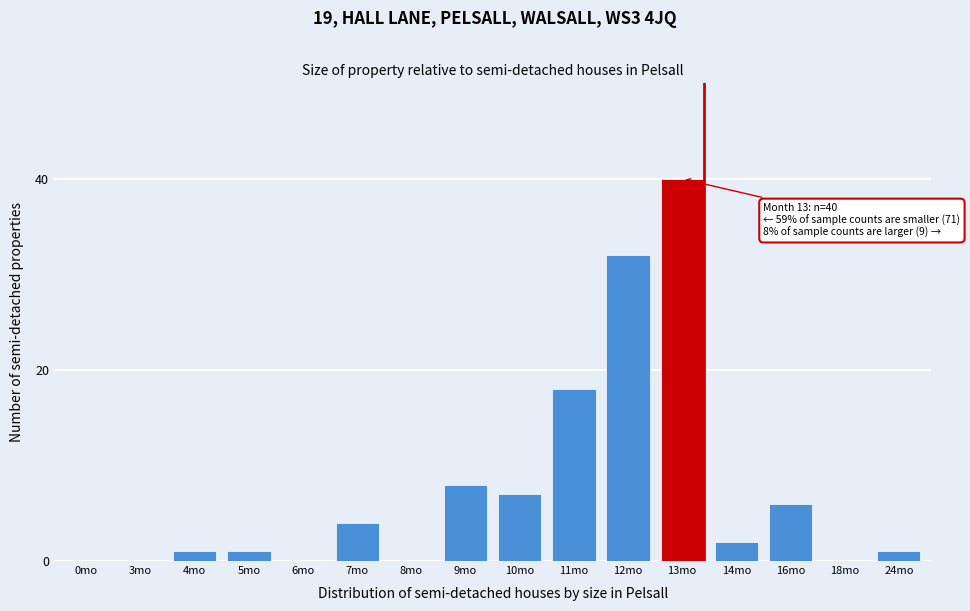

Reading left to right, transcribe all the data shown in this chart.

0mo=0	3mo=0	4mo=1	5mo=1	6mo=0	7mo=4	8mo=0	9mo=8	10mo=7	11mo=18	12mo=32	13mo=40	14mo=2	16mo=6	18mo=0	24mo=1